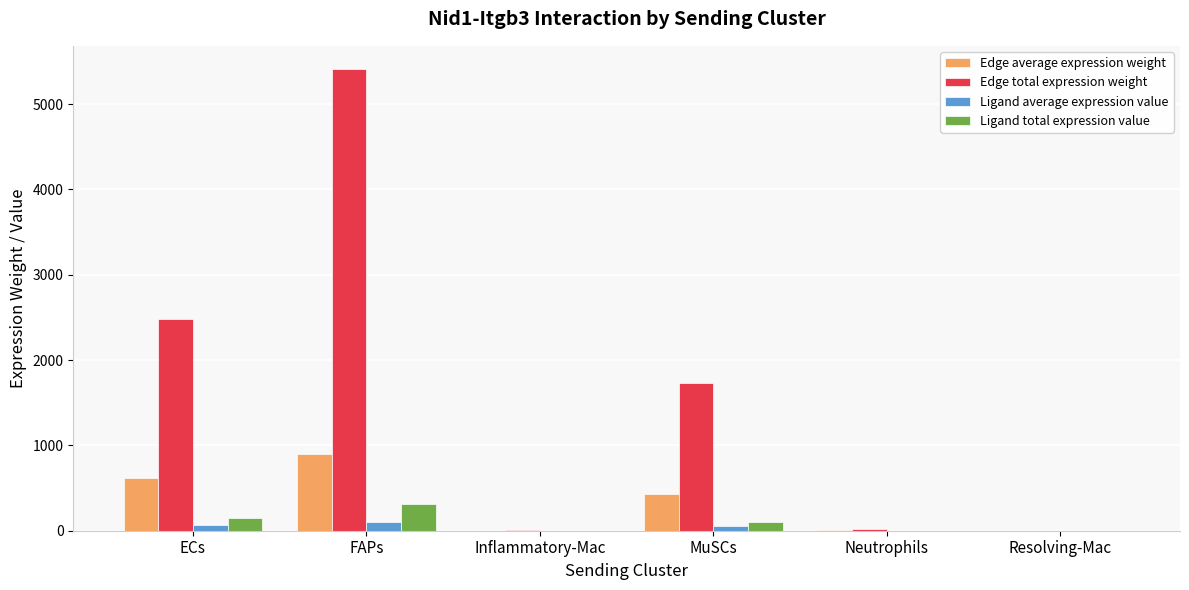

At which category is the sum across all series the highest?

FAPs